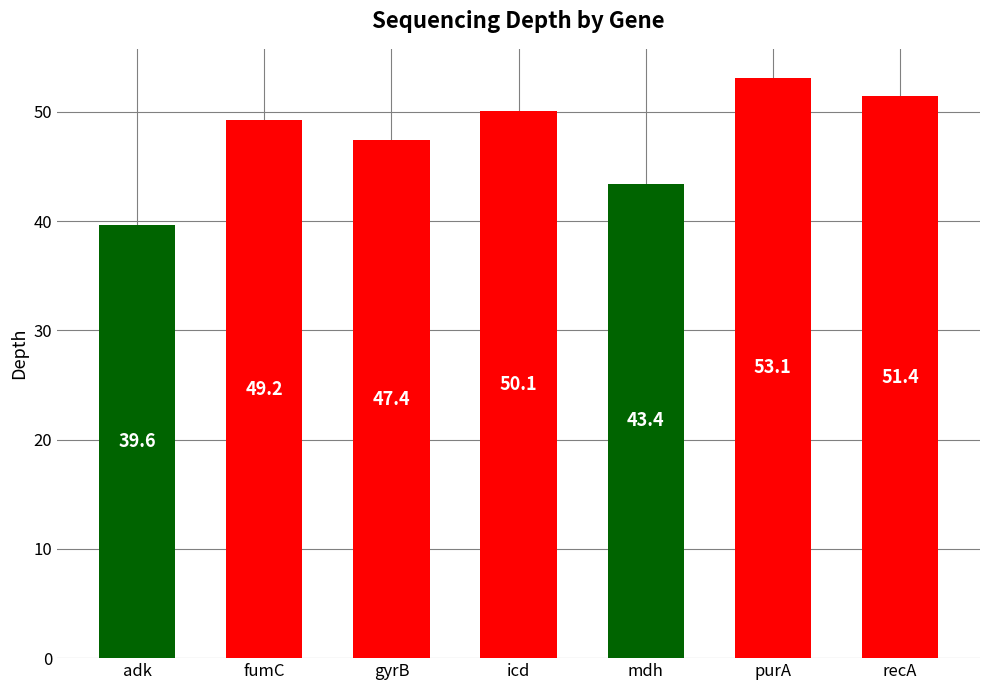

What is the label of the 4th bar from the right?

icd